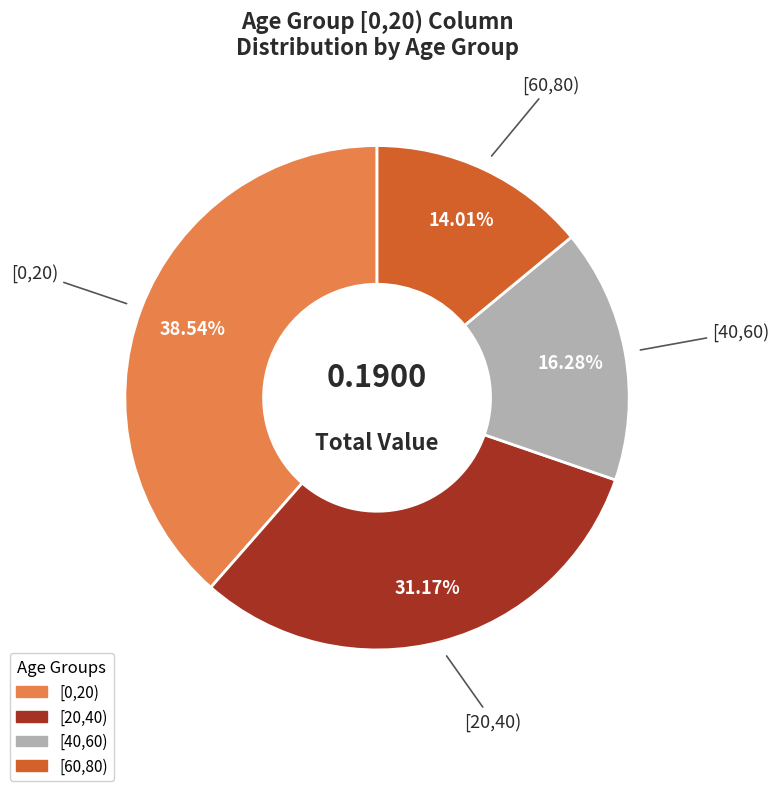

Does any single category account for the majority?

No